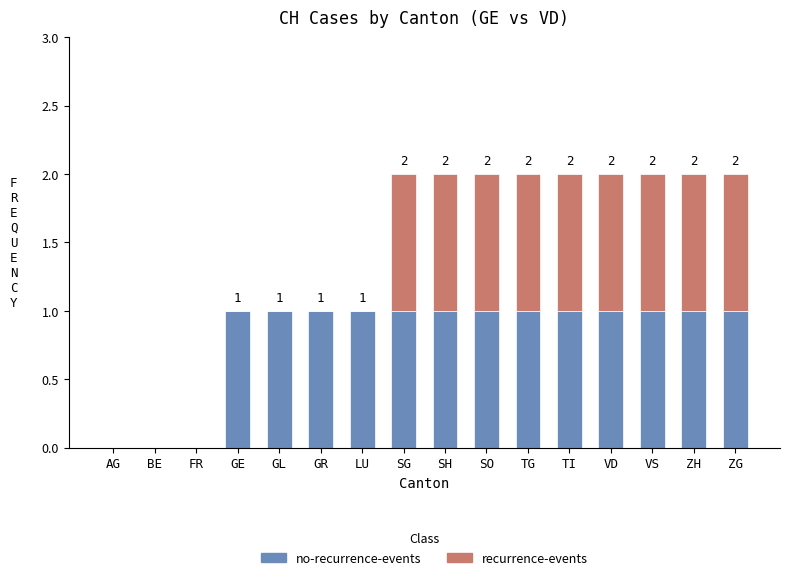

What are all the series names shown in the legend?

no-recurrence-events, recurrence-events